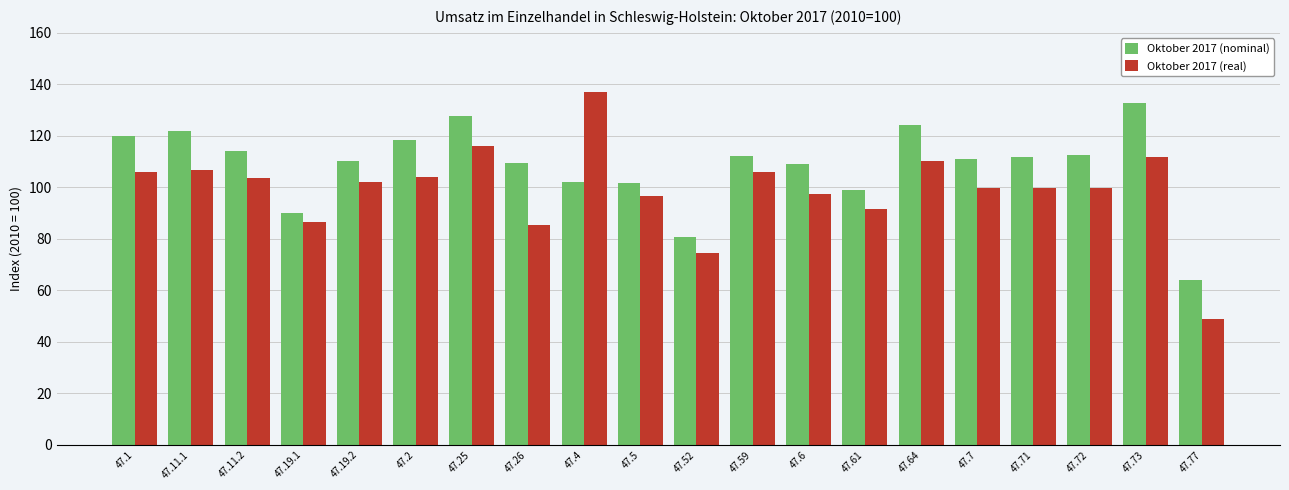

List the series in order of their peak value, highest first.

Oktober 2017 (real), Oktober 2017 (nominal)